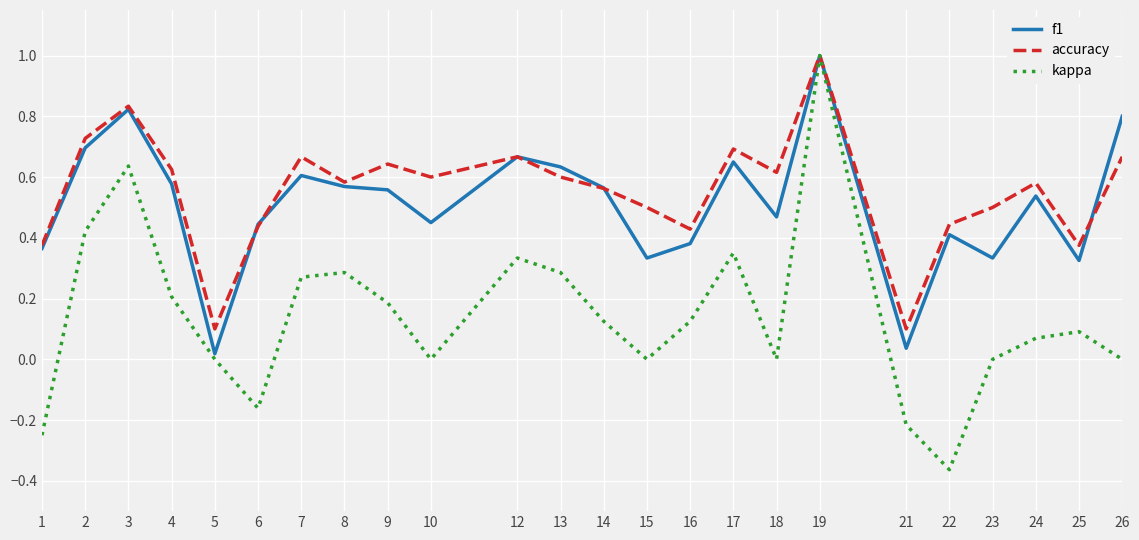

Does the chart display data point markers on the line(s)?

No